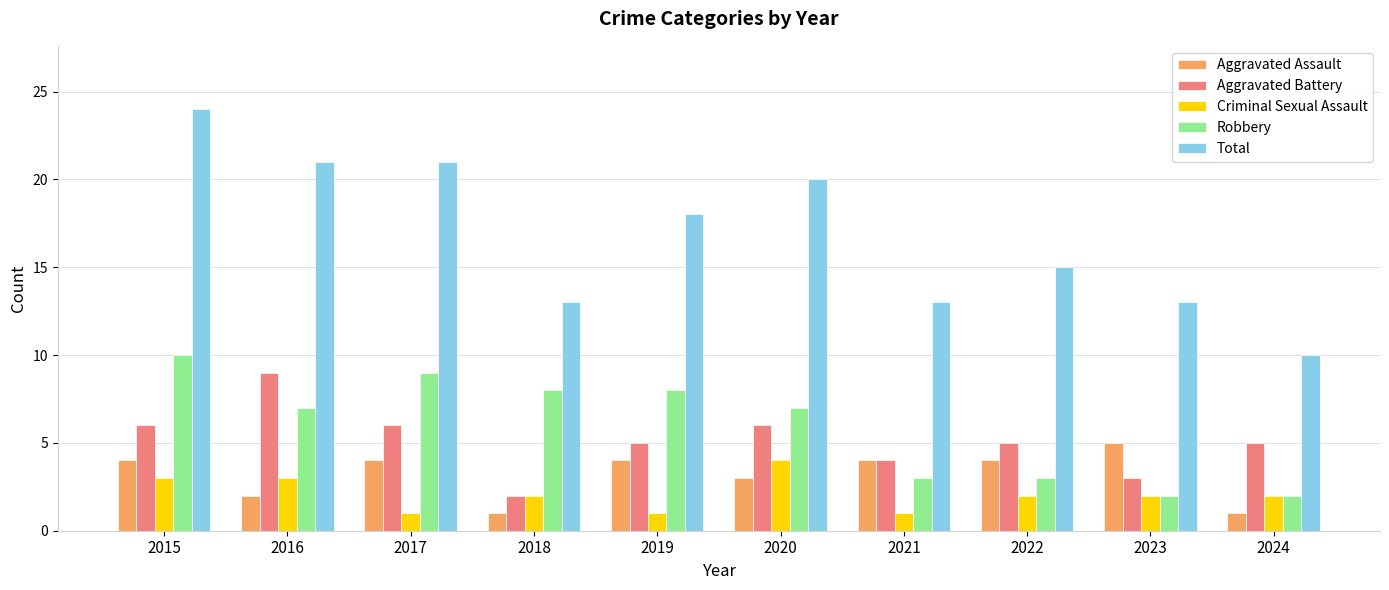

What is the sum of all Robbery values?

59